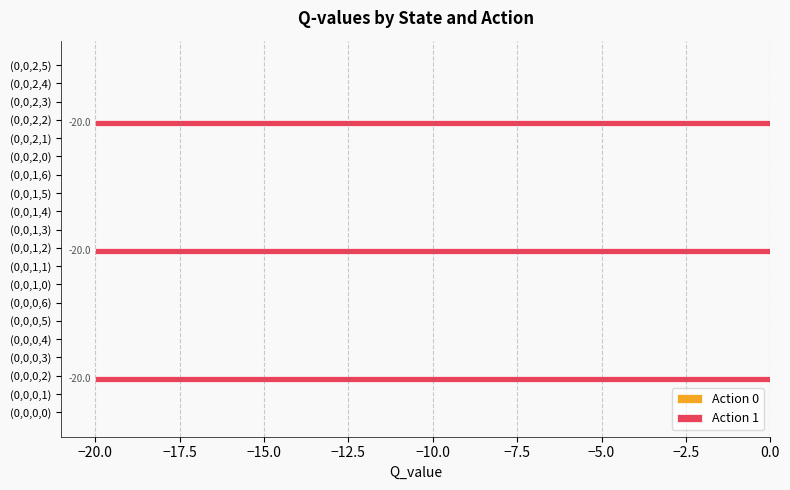

Is it true that the value at (0,0,1,0) is 0.0?

True